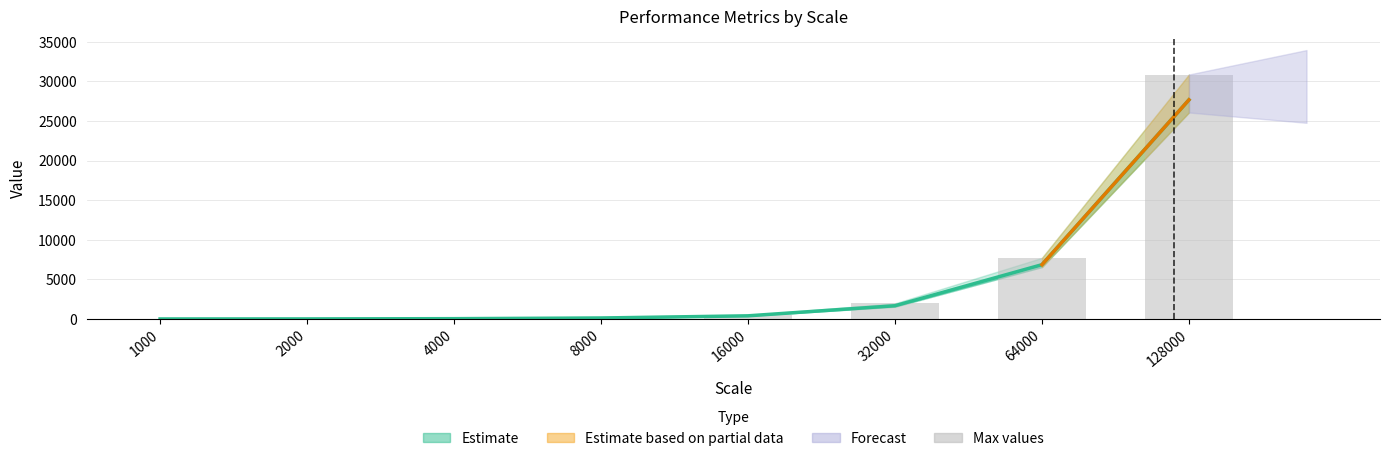

How many values in the Max values series are below 481?

4